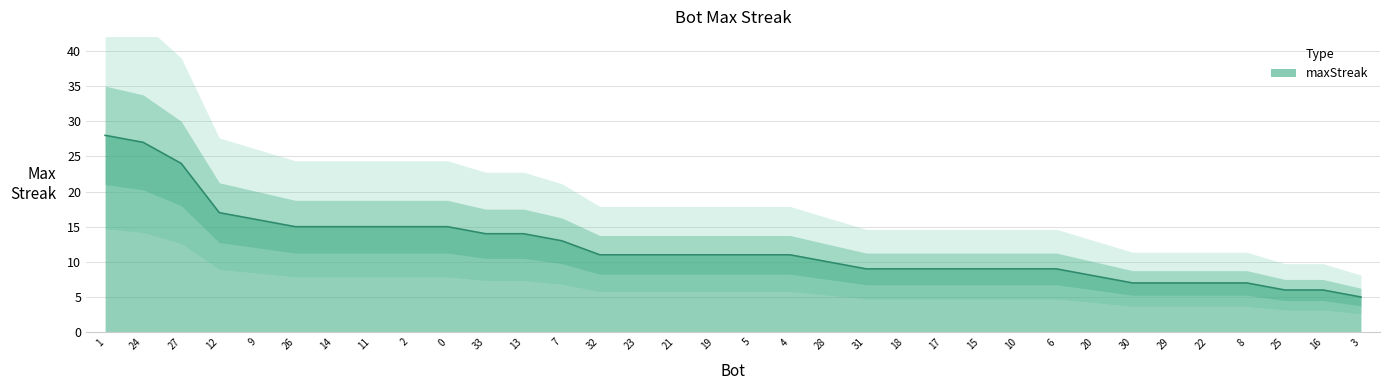

Reading right to left, extract all data points from this chart.

3=5	16=6	25=6	8=7	22=7	29=7	30=7	20=8	6=9	10=9	15=9	17=9	18=9	31=9	28=10	4=11	5=11	19=11	21=11	23=11	32=11	7=13	13=14	33=14	0=15	2=15	11=15	14=15	26=15	9=16	12=17	27=24	24=27	1=28